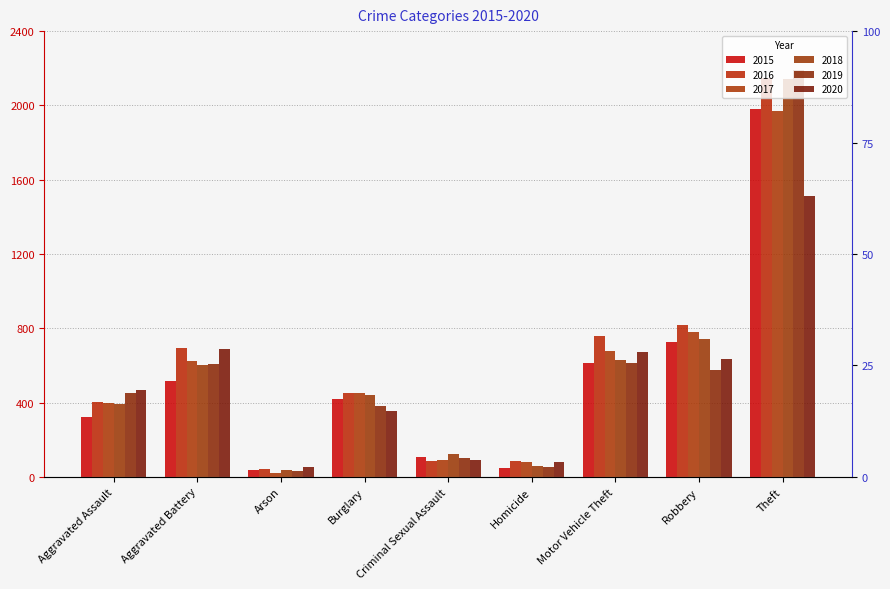

Which category has the highest value across all series?

Theft